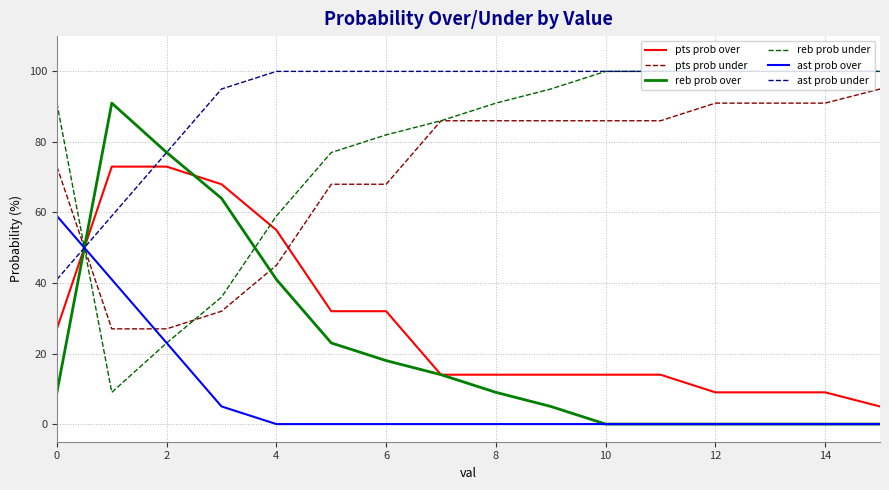

What are all the series names shown in the legend?

pts prob over, pts prob under, reb prob over, reb prob under, ast prob over, ast prob under